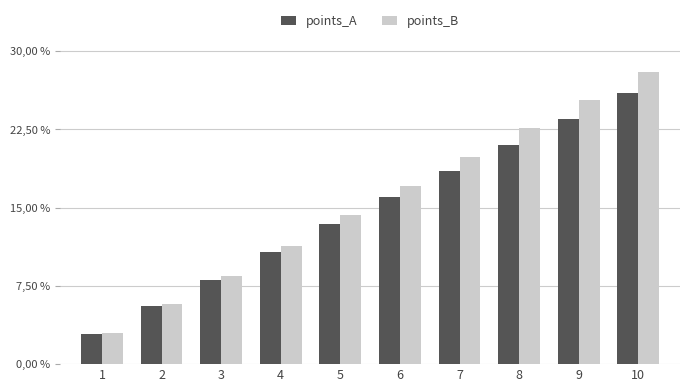

Which category has the highest value in the points_A series?

10